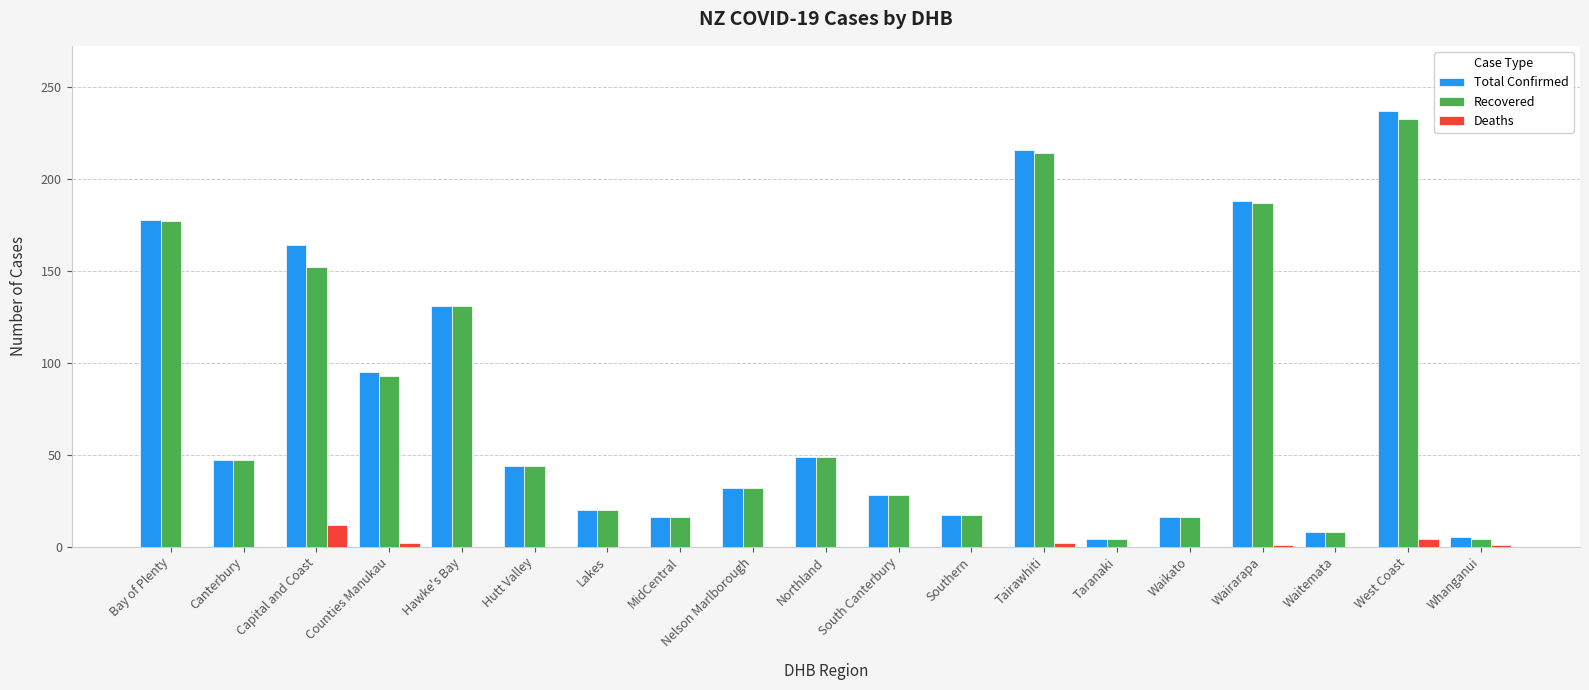

The value of Deaths at Tairawhiti is 2. True or false?

True